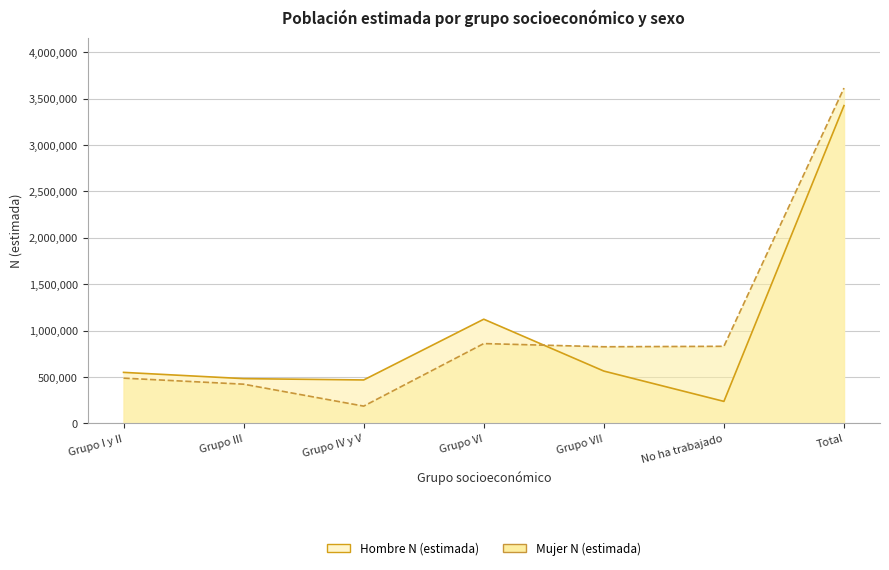

How many series are shown in this chart?

2